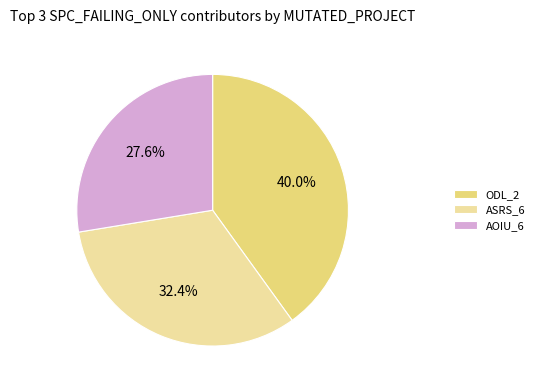

How many segments does this pie chart have?

3